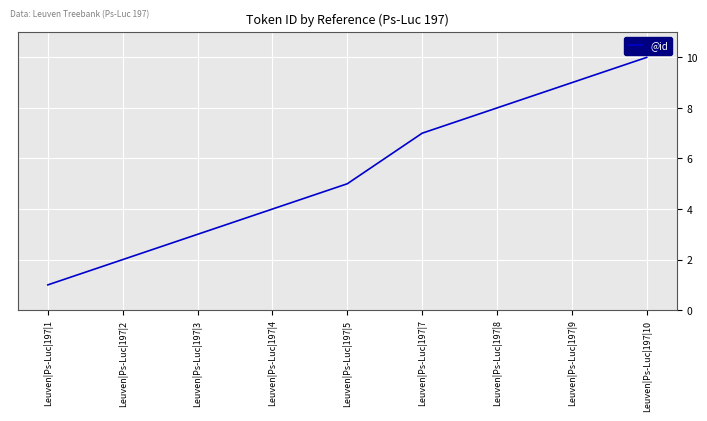

What is the ratio of the value at Leuven|Ps-Luc|197|3 to the value at Leuven|Ps-Luc|197|10?

0.3